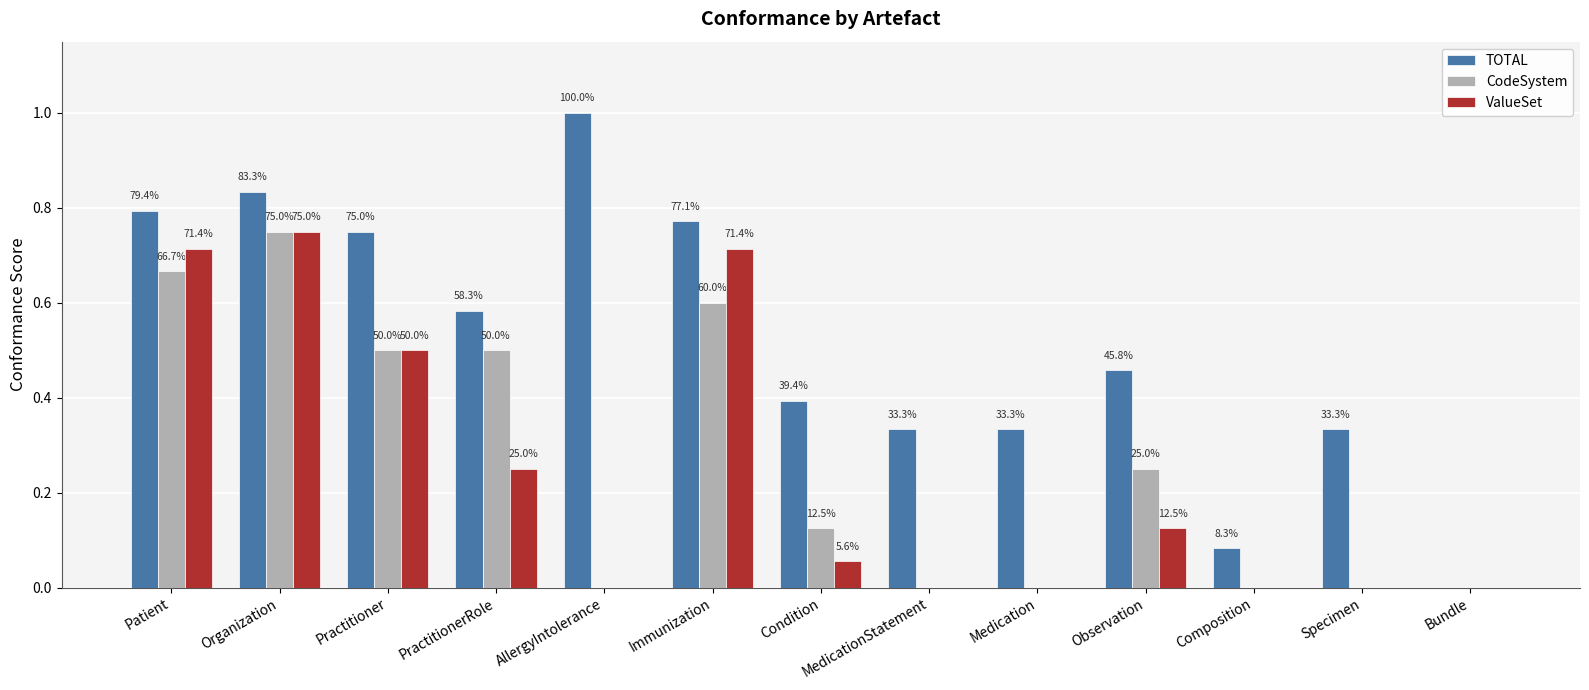

What is the label of the 7th bar from the right?

Condition